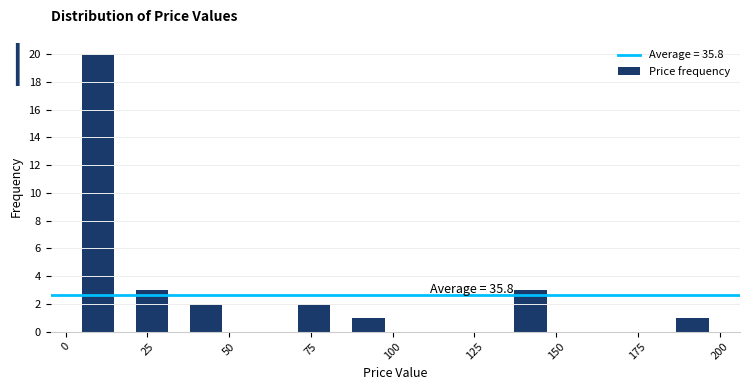

Around what value on the x-axis is the tallest bar? Give the approximate position of its centre, as read against the axis.

10